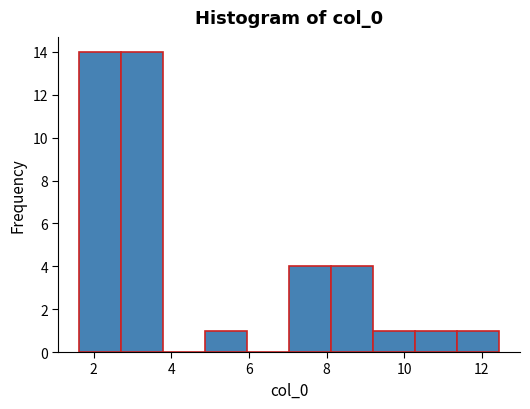

Reading left to right, transcribe this chart: for each bar, give the range it covers on the x-axis and its height. Neither the bar edges nor the heights are printed on the chart, so give them approximately, as read against the axes.

1.6 to 2.8: 14
2.8 to 3.8: 14
3.8 to 4.8: 0
4.8 to 6.0: 1
6.0 to 7.0: 0
7.0 to 8.2: 4
8.2 to 9.2: 4
9.2 to 10.2: 1
10.2 to 11.4: 1
11.4 to 12.4: 1